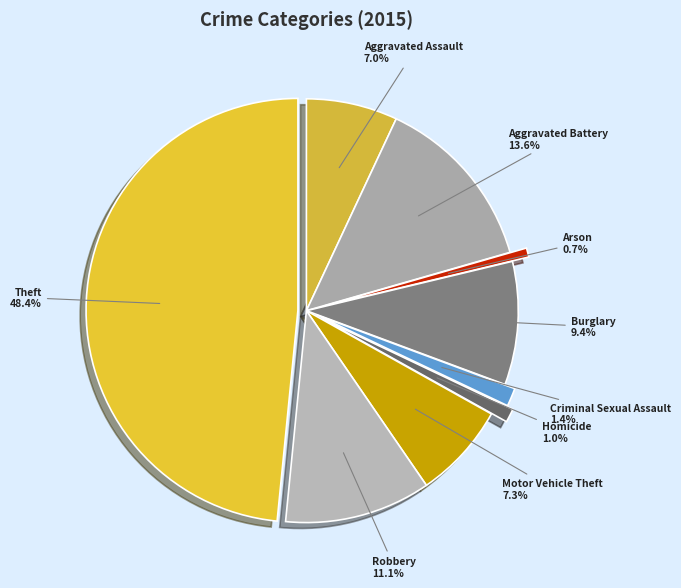

Is there any slice that represents more than half of the pie?

No